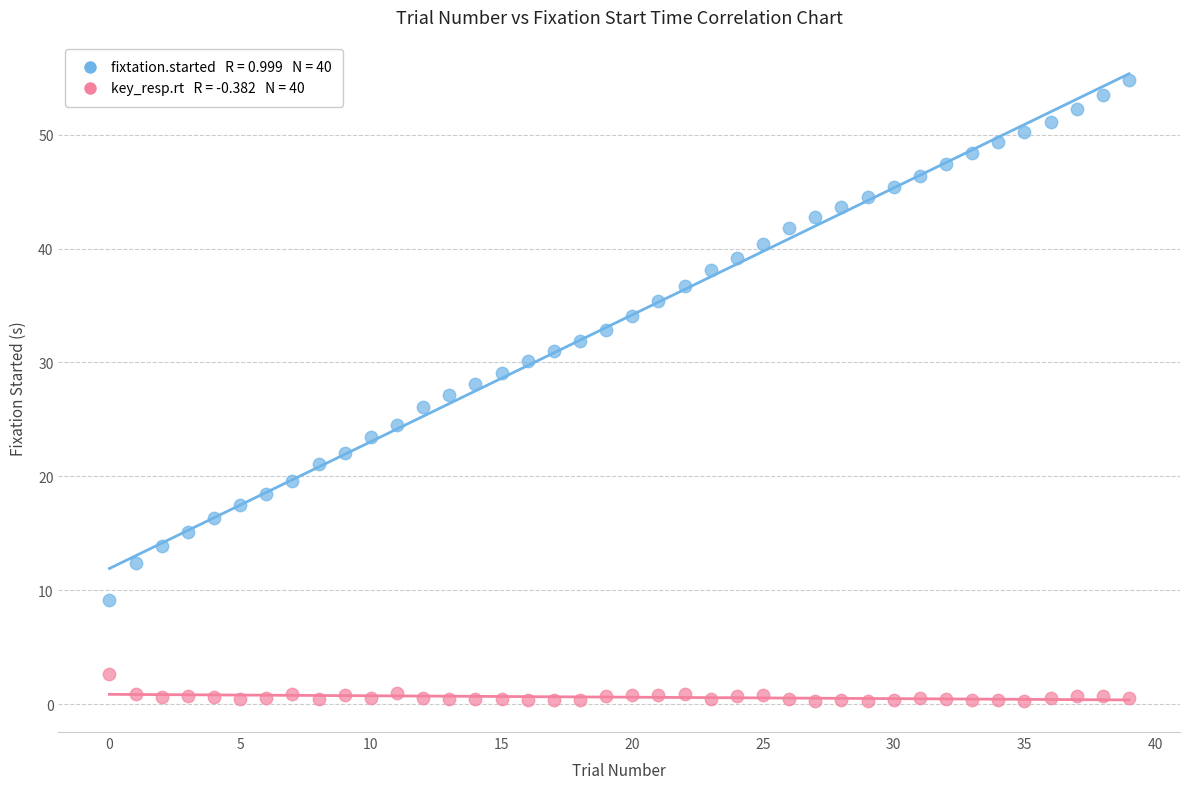

Across all data points, what is the range of Y values (max minus min)?

54.4